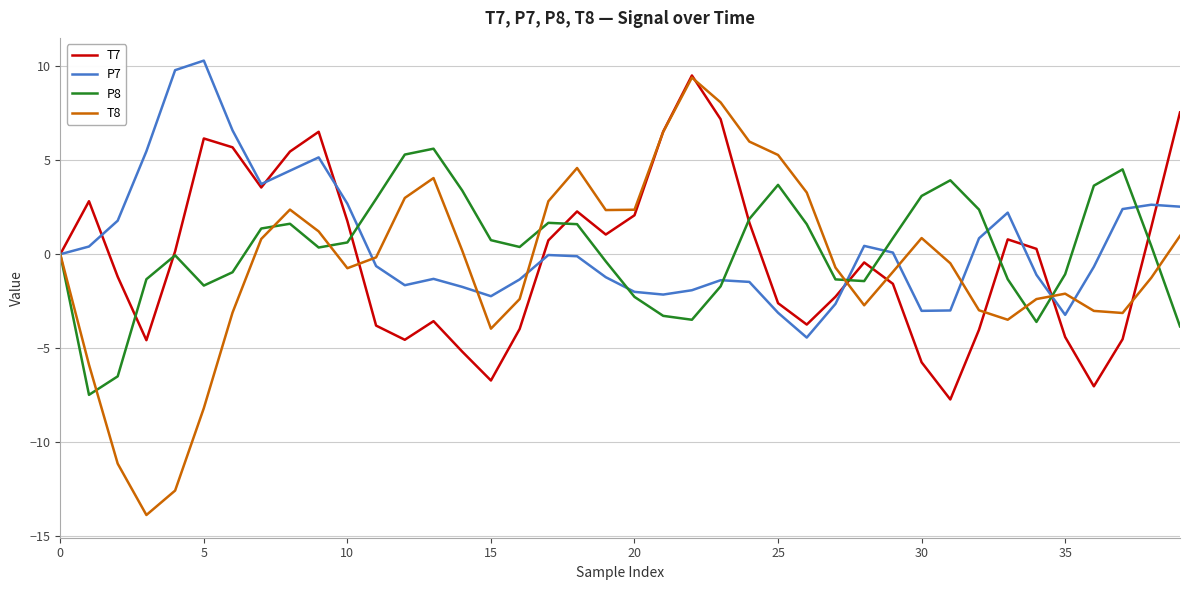

What is the smallest value displayed?

-13.9